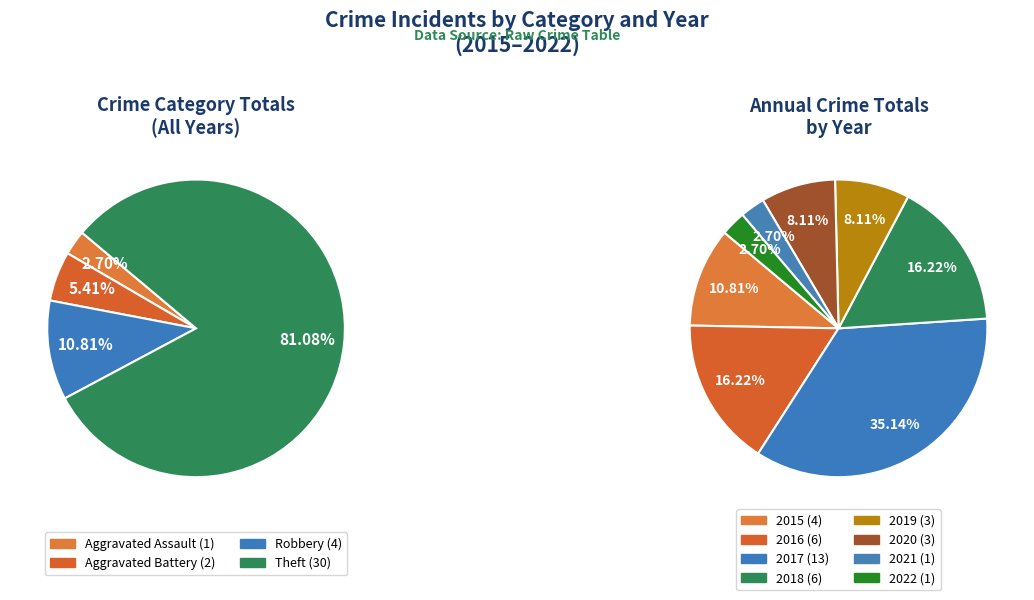

Is the sum of Aggravated Battery (2016) and Theft (2016) greater than half?

No